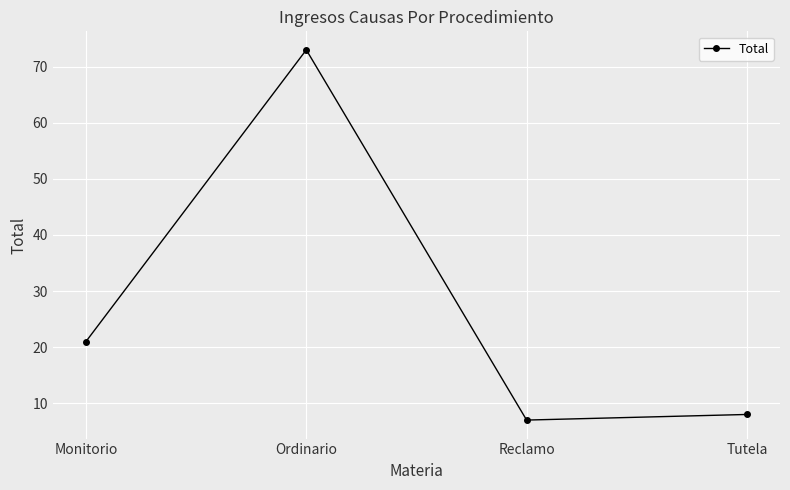

The value at Reclamo is 7. True or false?

True